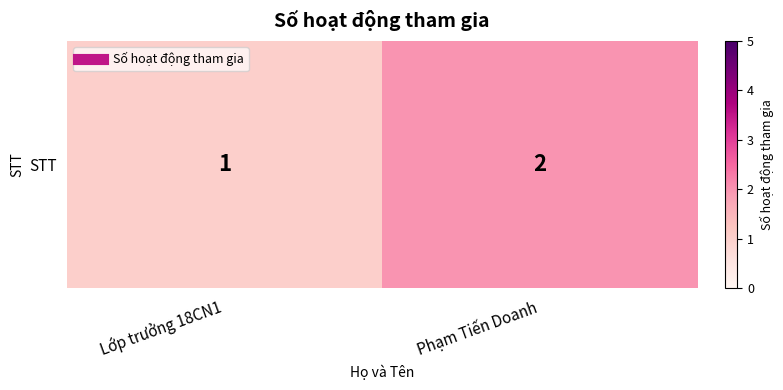

How many values are between 1 and 2?

2